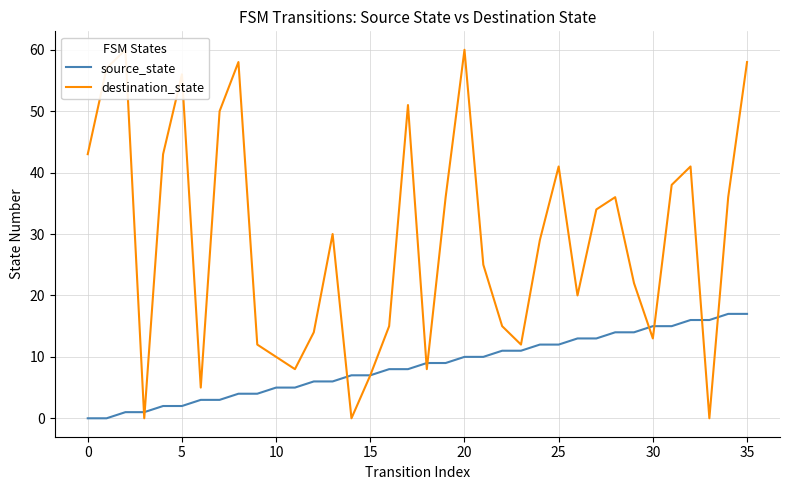

What is the maximum value for source_state?

17